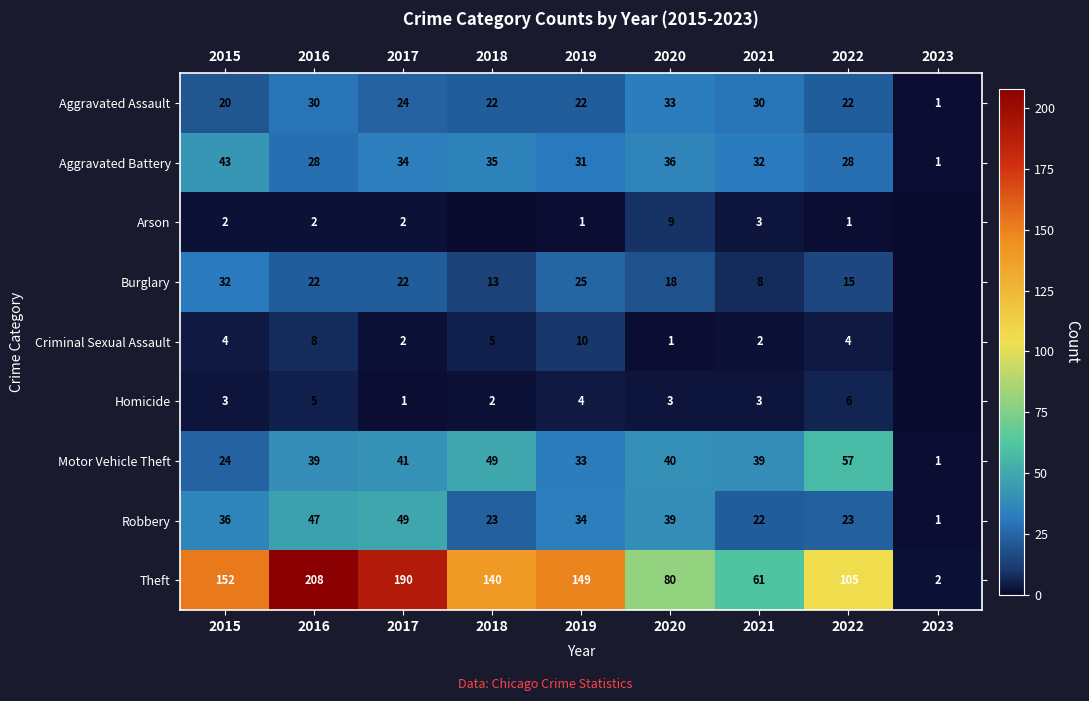

Is the value of Motor Vehicle Theft at 2020 greater than the value of Theft at 2020?

No